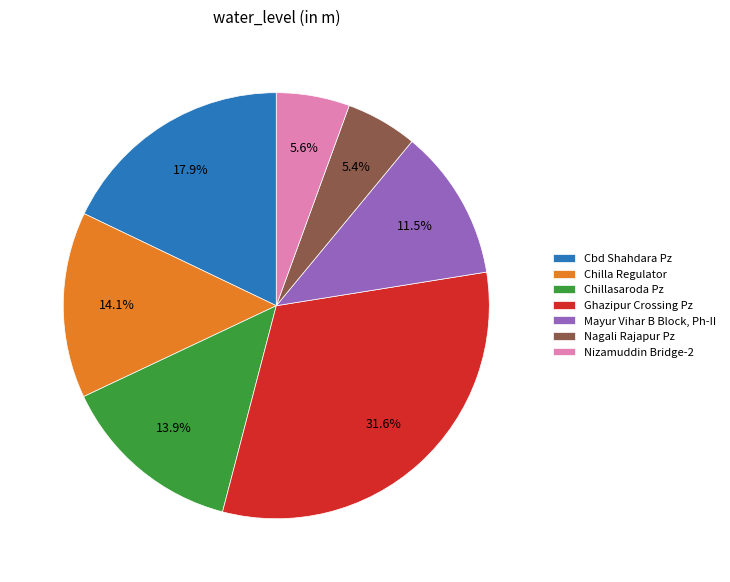

Which has a higher value, Ghazipur Crossing Pz or Mayur Vihar B Block, Ph-II?

Ghazipur Crossing Pz